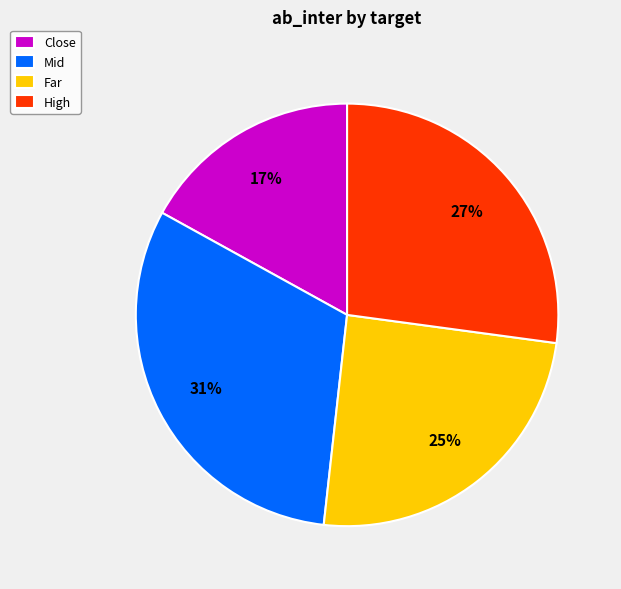

Which has a higher value, Close or High?

High